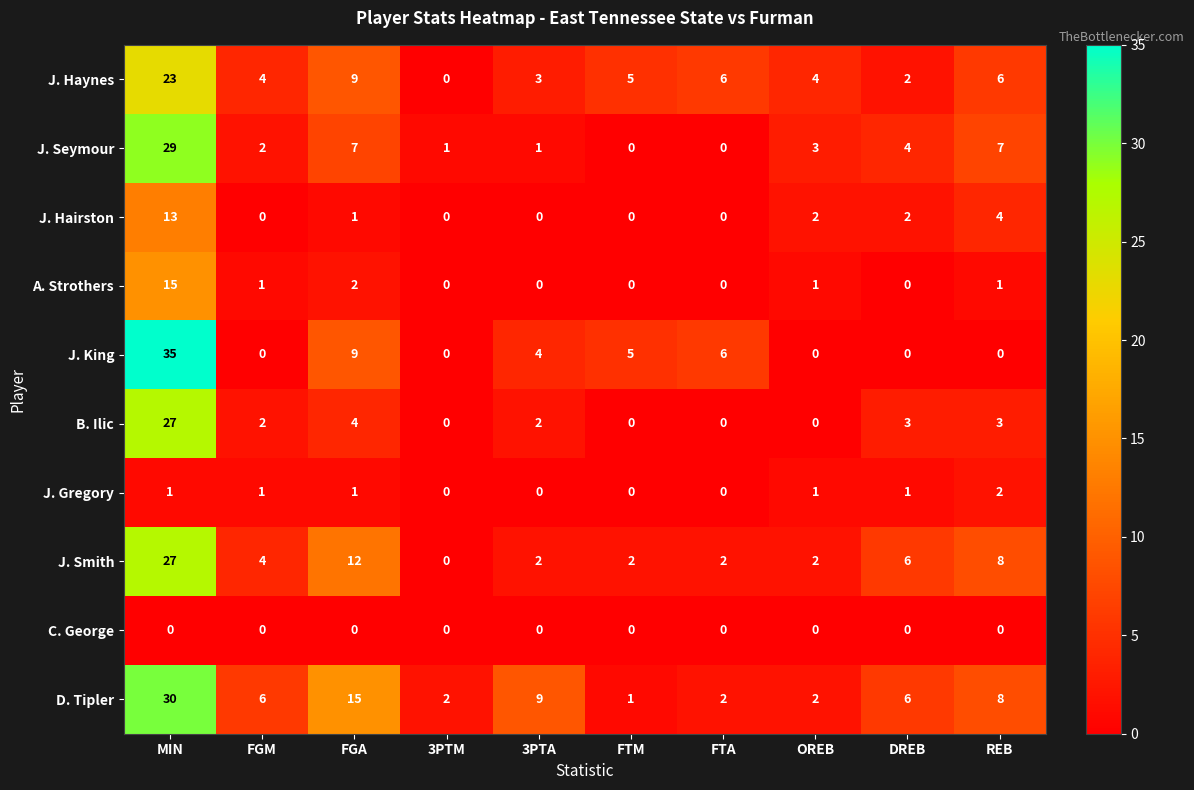

At which label does D. Tipler first exceed 6?

MIN